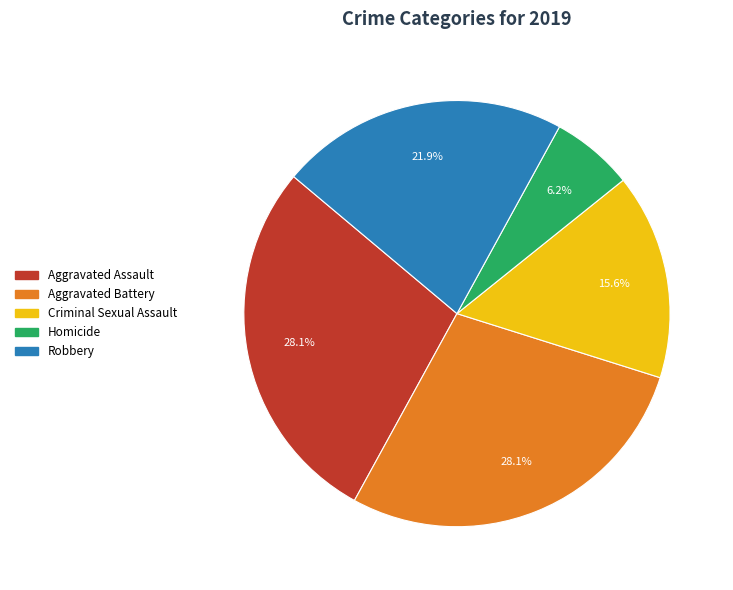

Is there any slice that represents more than half of the pie?

No